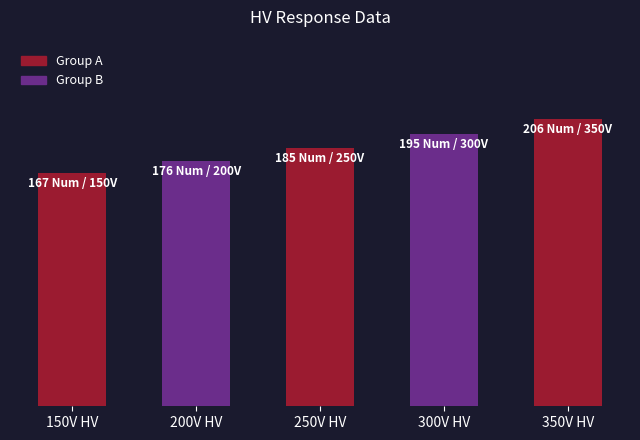

What is the ratio of the value at 200V HV to the value at 250V HV?

1.0